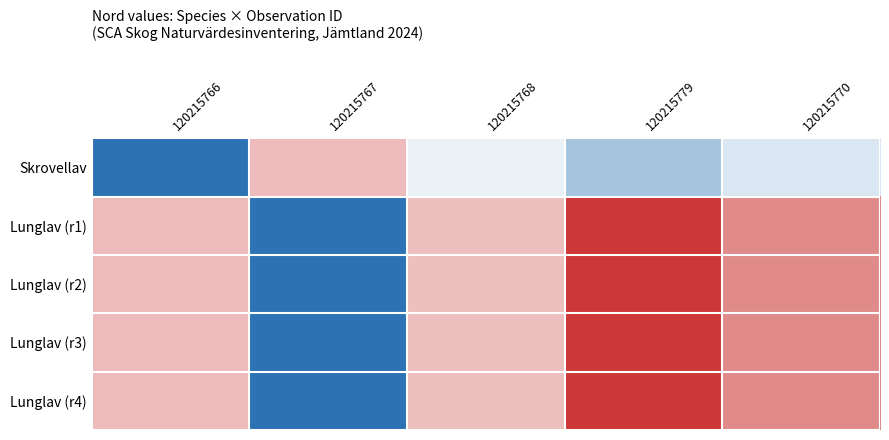

Which label corresponds to the largest value in the chart?

120215779